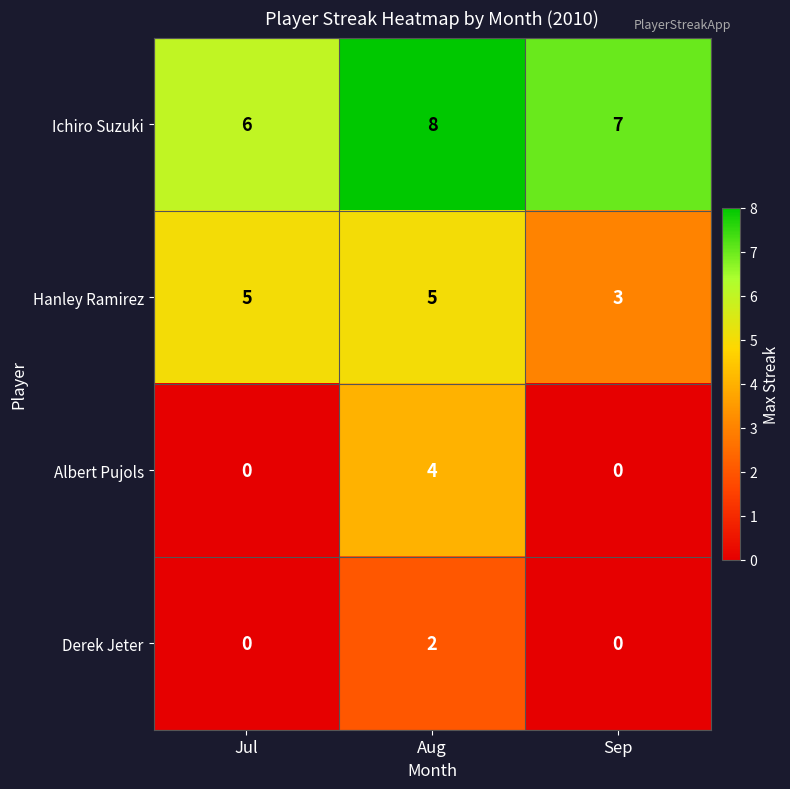

Rank the series by their maximum value, from highest to lowest.

Ichiro Suzuki, Hanley Ramirez, Albert Pujols, Derek Jeter